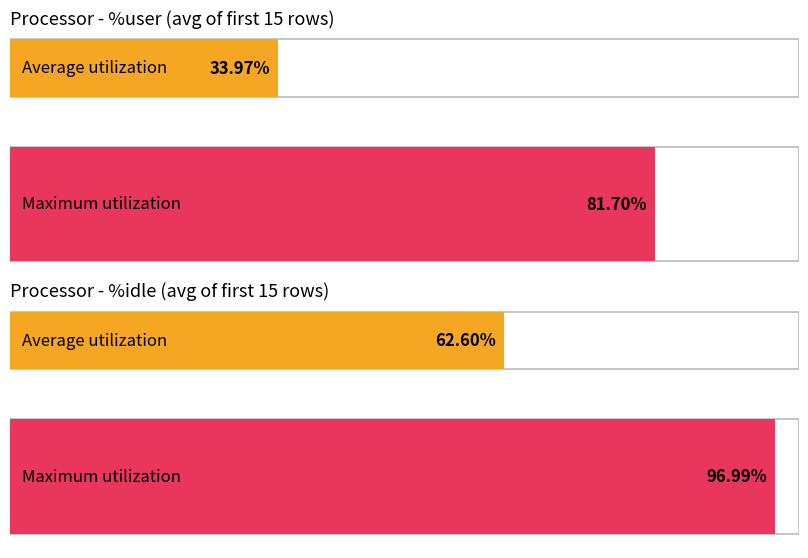

What are all the series names shown in the legend?

Average utilization, Maximum utilization